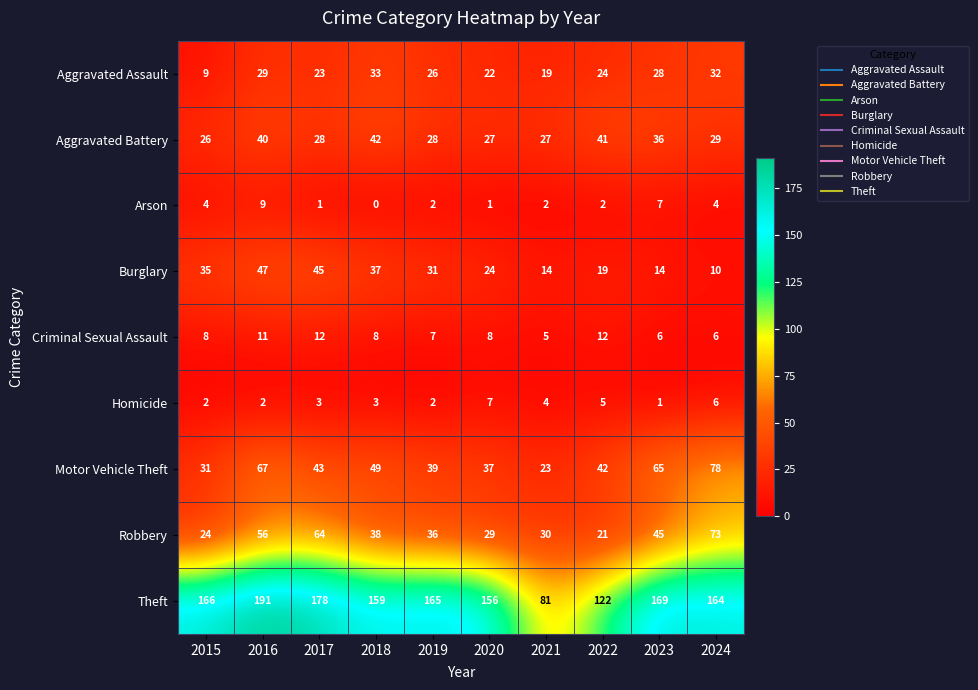

What is the difference between the second highest and second lowest values in the Robbery series?

40